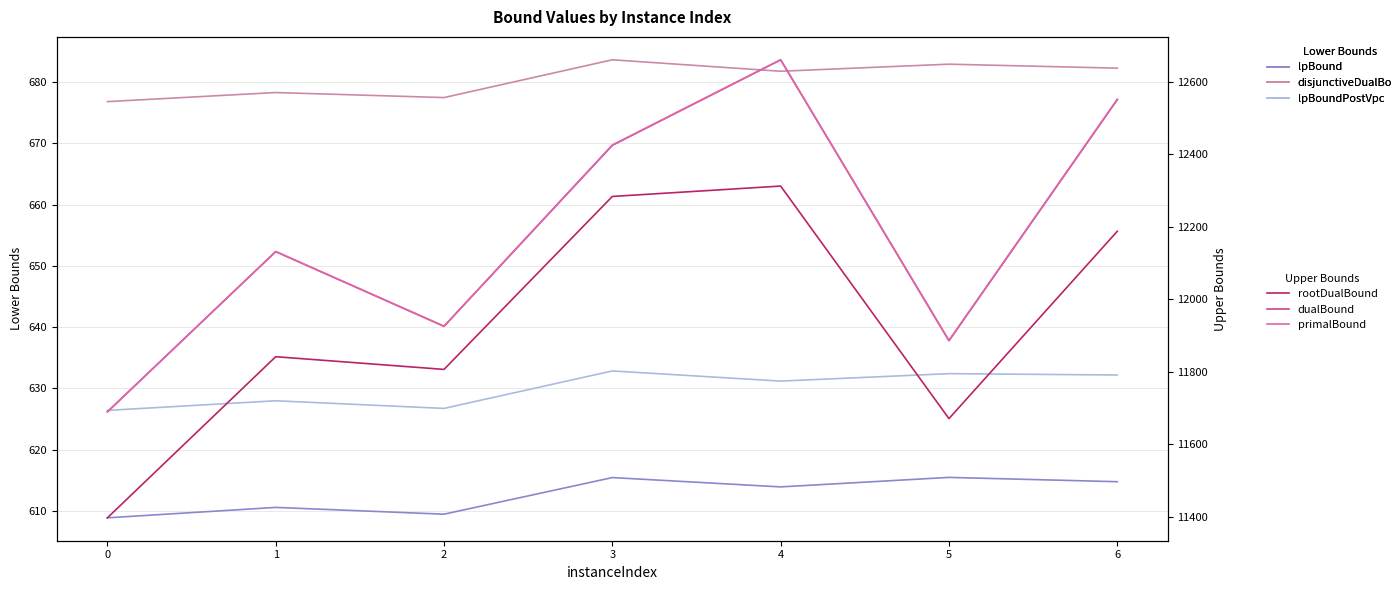

Is it true that disjunctiveDualBound equals 149.2 at 4?

False